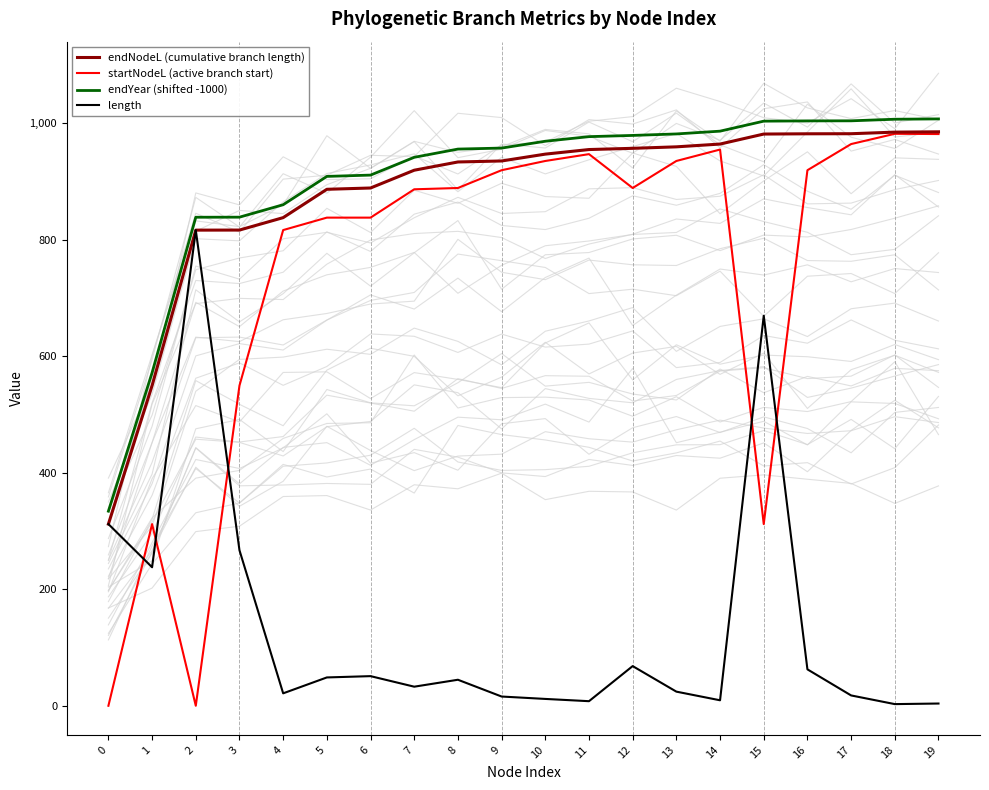

Reading left to right, transcribe all the data shown in this chart.

endNodeL (cumulative branch length): 0=311.9	1=549.6	2=816.4	3=816.6	4=837.9	5=886.5	6=888.8	7=919.3	8=933.4	9=935.2	10=946.9	11=954.8	12=956.9	13=959.4	14=964.2	15=981.4	16=981.8	17=981.9	18=984.7	19=985.2
startNodeL (active branch start): 0=0.0	1=311.9	2=0.0	3=549.6	4=816.6	5=837.9	6=837.9	7=886.5	8=888.8	9=919.3	10=935.2	11=946.9	12=888.8	13=935.2	14=954.8	15=311.9	16=919.3	17=964.2	18=981.8	19=981.4
endYear (shifted -1000): 0=334.0	1=571.8	2=838.6	3=838.7	4=860.1	5=908.7	6=910.9	7=941.4	8=955.6	9=957.3	10=969.1	11=976.9	12=979.0	13=981.6	14=986.3	15=1003.5	16=1004.0	17=1004.1	18=1006.8	19=1007.4
length: 0=311.9	1=237.8	2=816.4	3=266.9	4=21.4	5=48.6	6=50.9	7=32.8	8=44.7	9=15.9	10=11.7	11=7.9	12=68.1	13=24.3	14=9.4	15=669.5	16=62.5	17=17.7	18=2.9	19=3.9